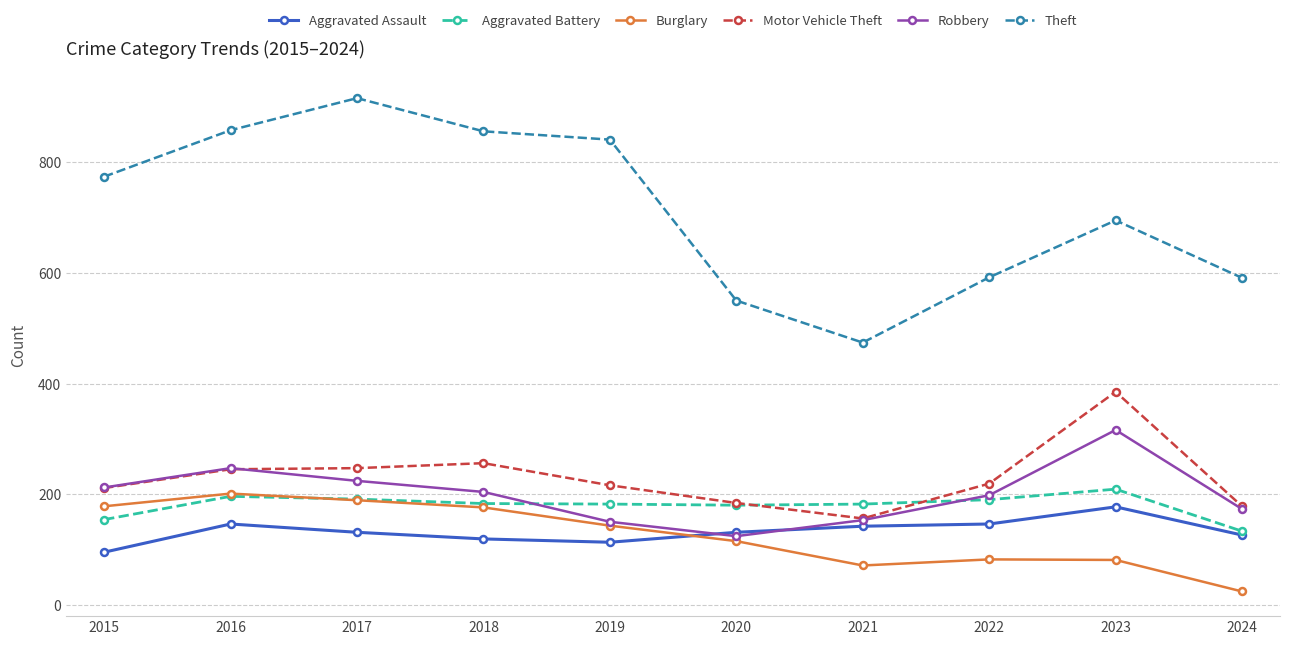

The value of Aggravated Battery at 2023 is 329. True or false?

False